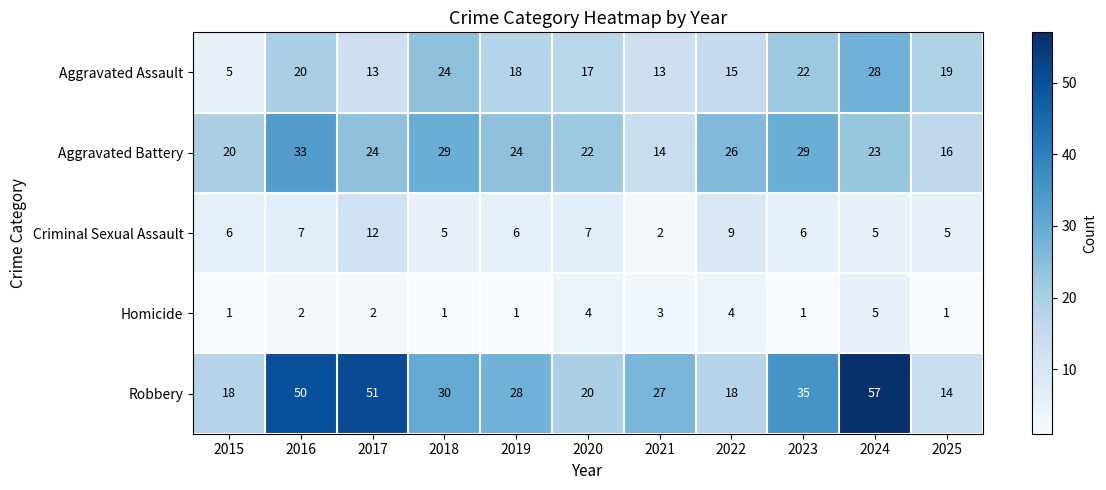

Is the value of Criminal Sexual Assault at 2024 greater than the value of Homicide at 2025?

Yes